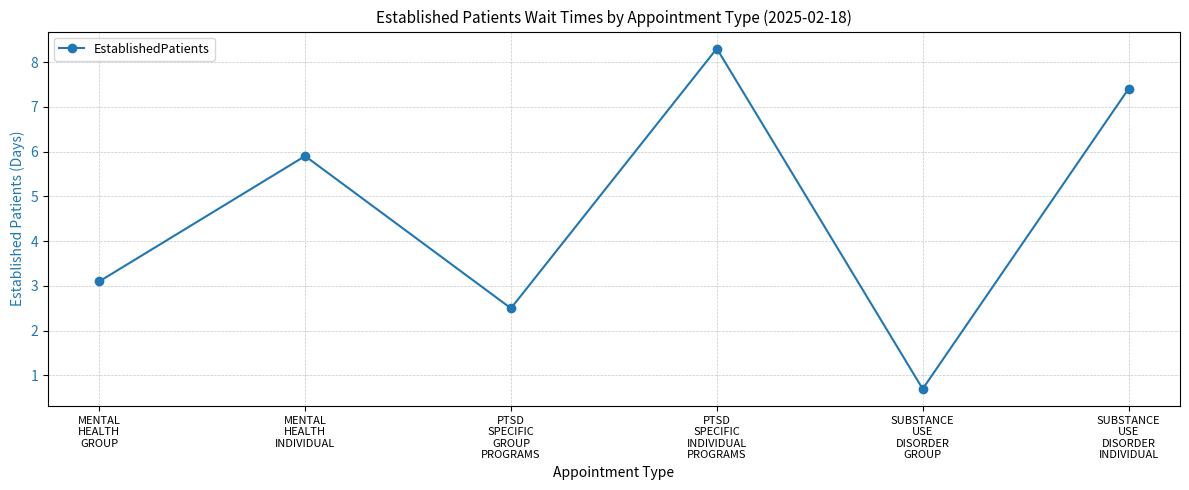

How many lines are shown in the chart?

1